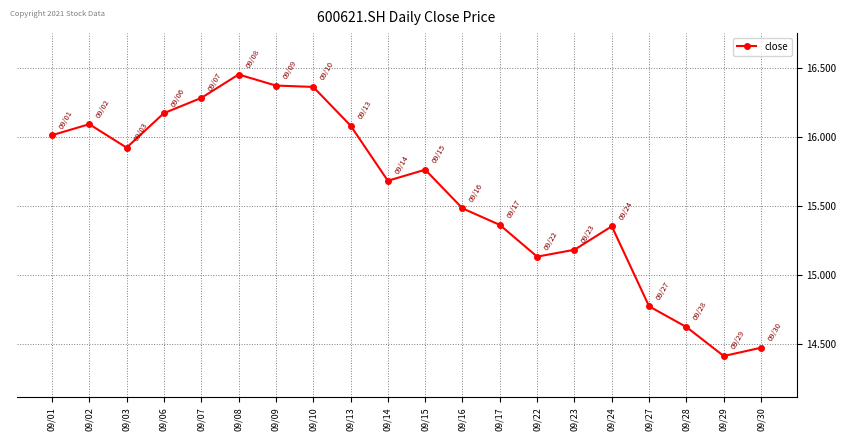

How many lines are shown in the chart?

1